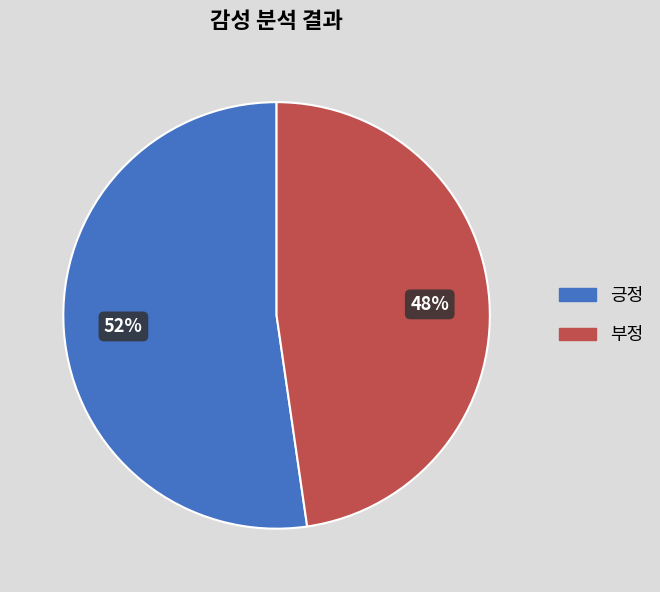

Combined, do 긍정 and 부정 account for over 50%?

Yes